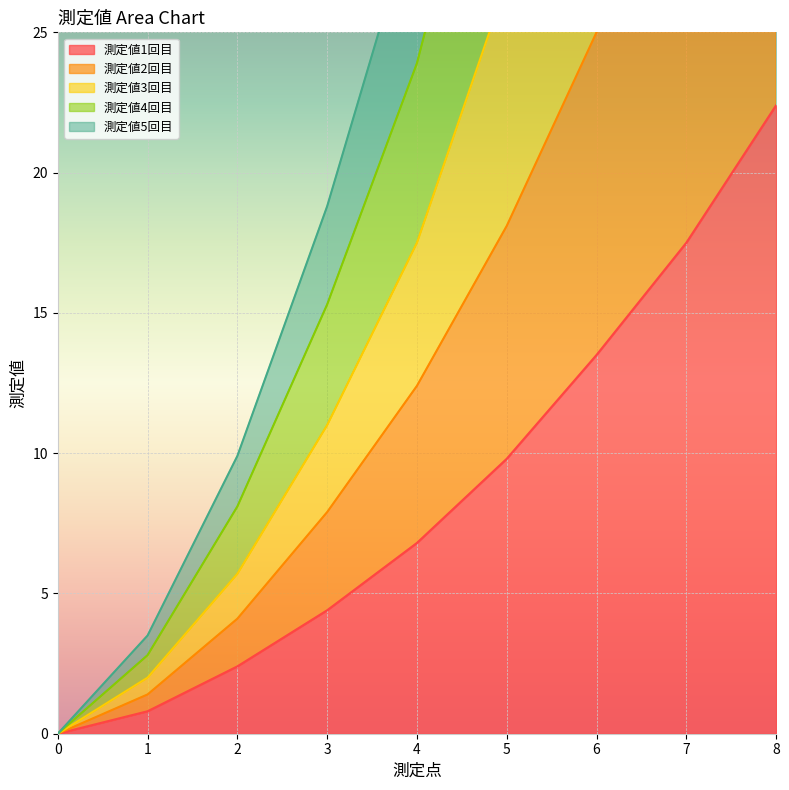

The 測定値1回目 series shows 9.8 at 0. True or false?

False